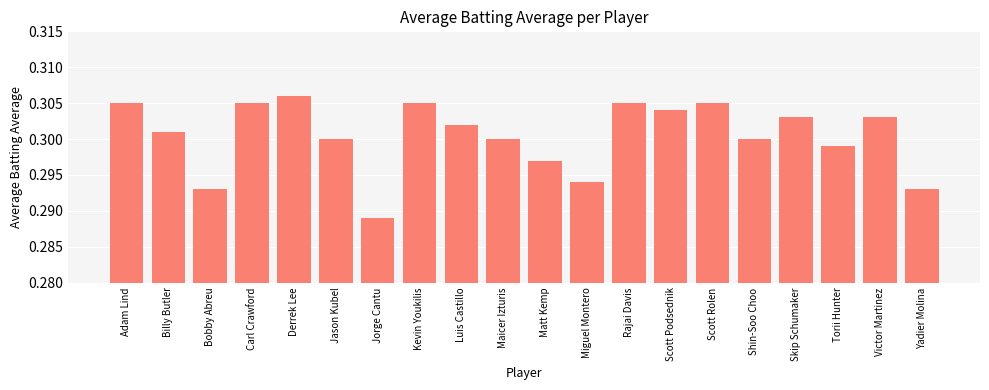

How many values are between 0 and 1?

20